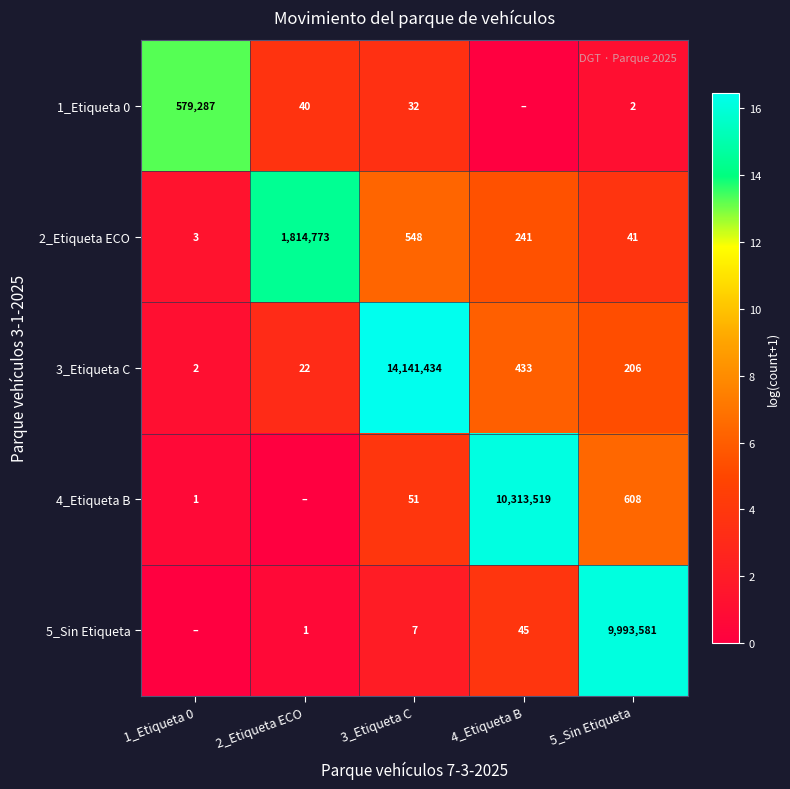

At which category is the sum across all series the highest?

5_Sin Etiqueta